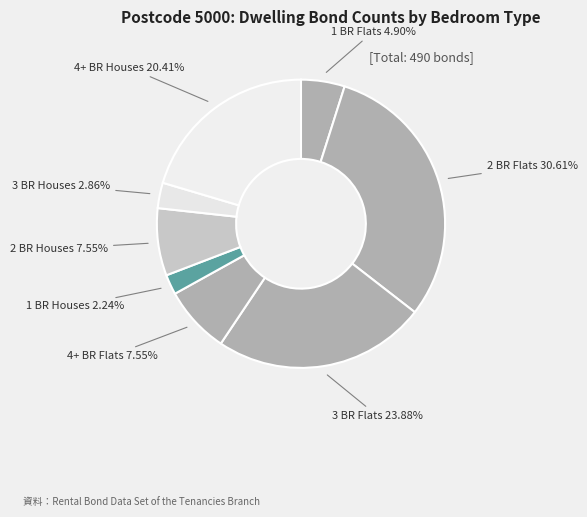

Does 1 BR Flats account for over 50% of the chart?

No